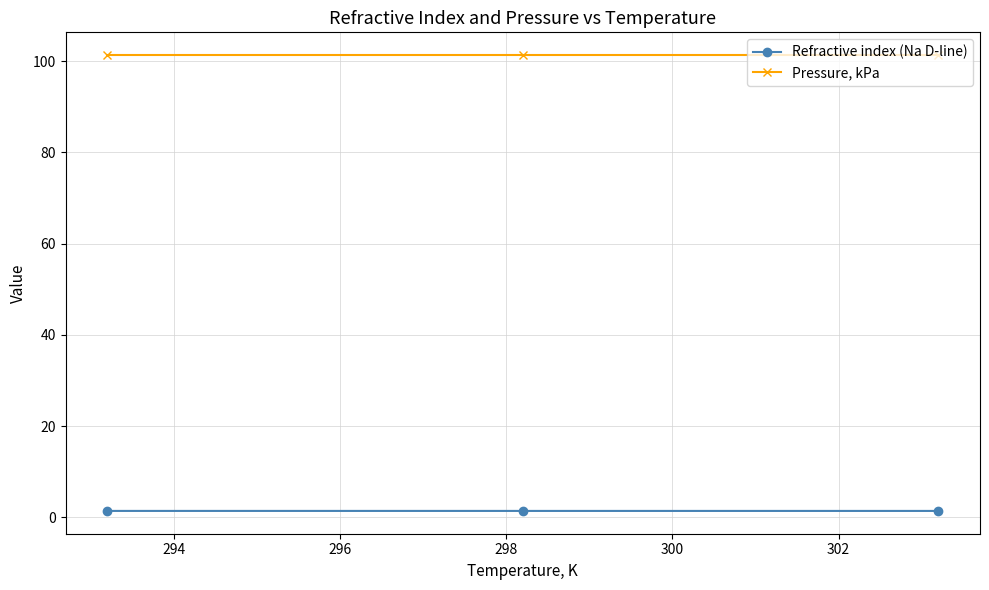

Does the chart have visible grid lines?

Yes